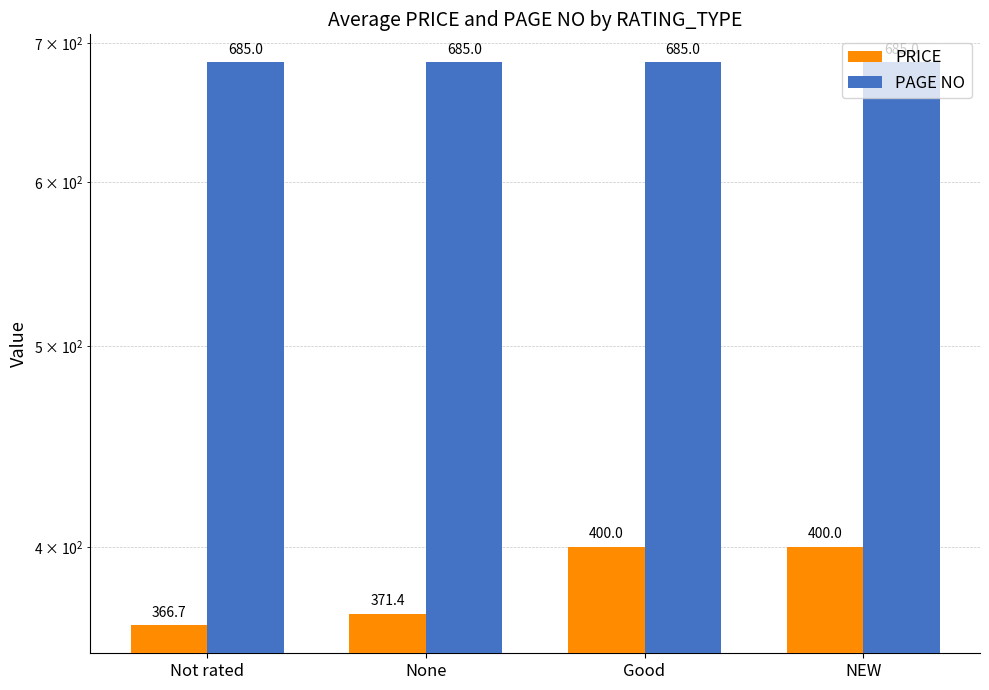

Reading left to right, what are all the values shown in this chart?

PRICE: 366.7	371.4	400.0	400.0
PAGE NO: 685.0	685.0	685.0	685.0